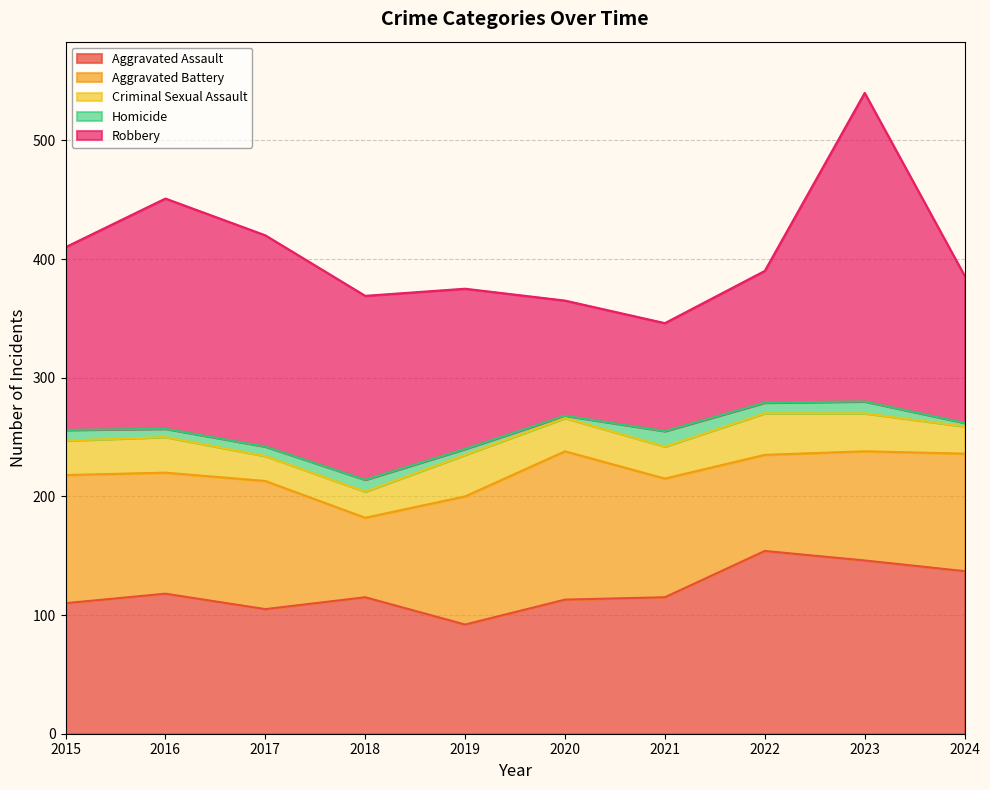

True or false: Homicide and Robbery cross at least once.

False